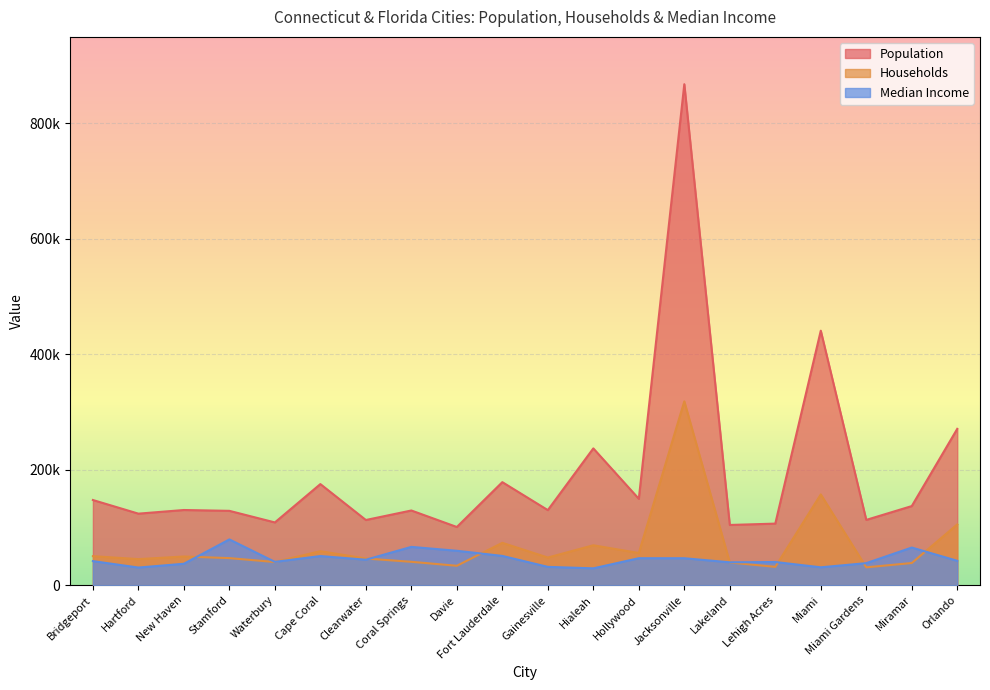

At which category does Population reach its first local peak?

New Haven